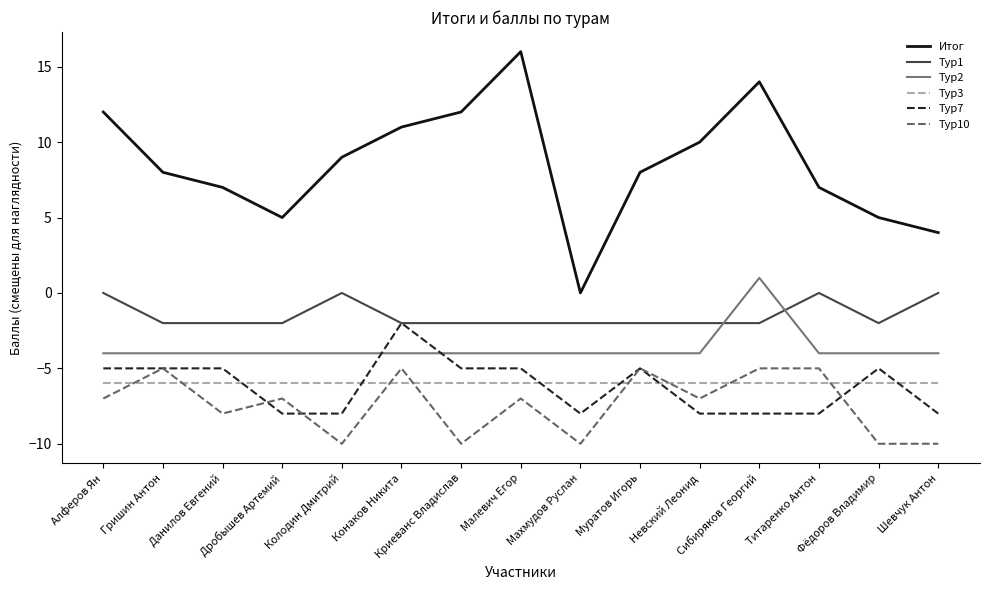

What is the minimum value shown in the chart?

-10